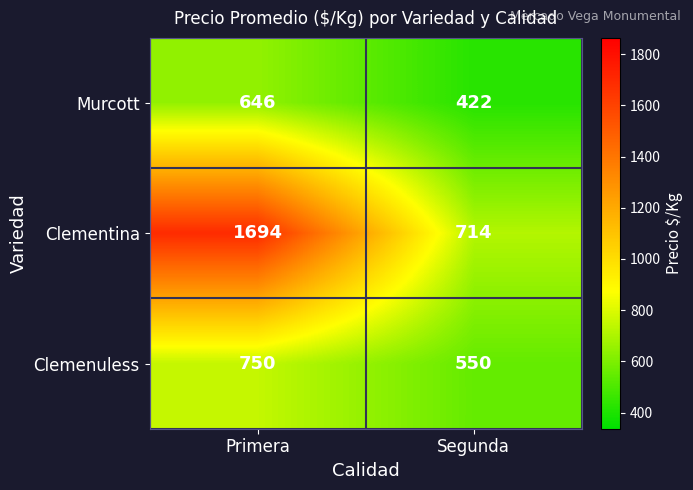

Reading left to right, list all the values displayed in this chart.

Murcott: 646	422
Clementina: 1694	714
Clemenuless: 750	550